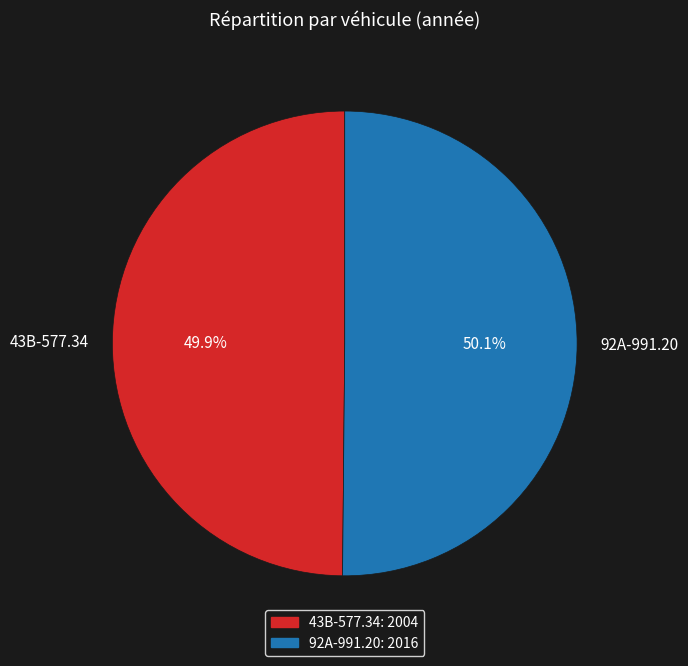

Combined, do 92A-991.20 and 43B-577.34 account for over 50%?

Yes